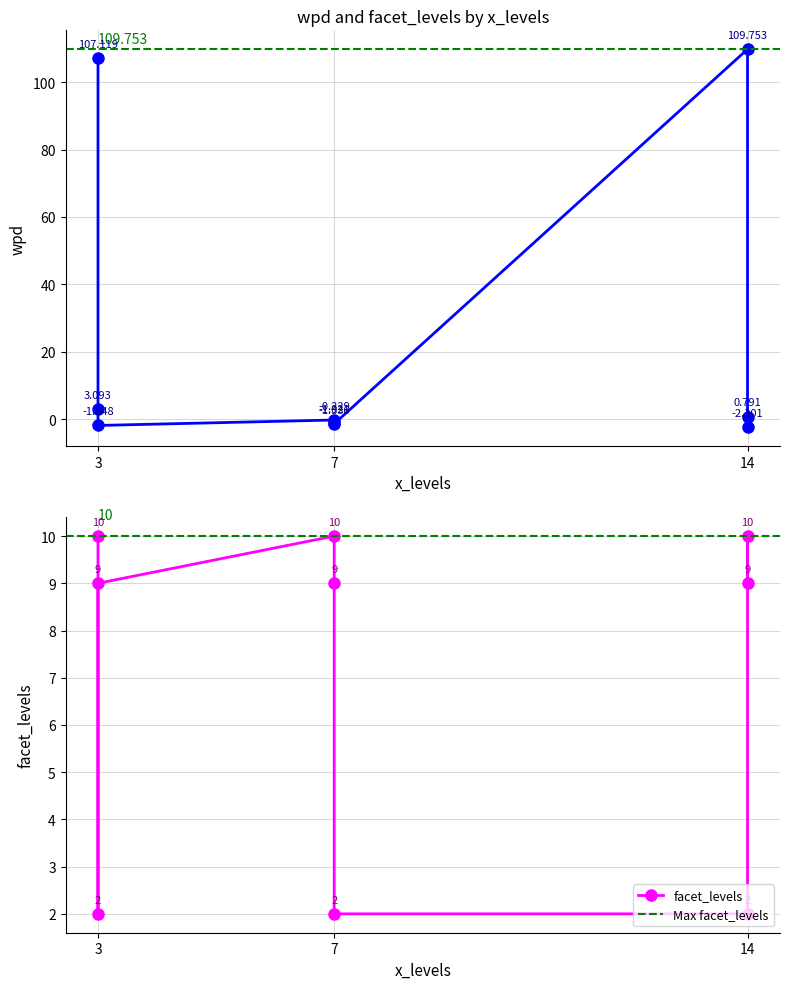

At 14, list the series in order from largest to smallest.

wpd, facet_levels